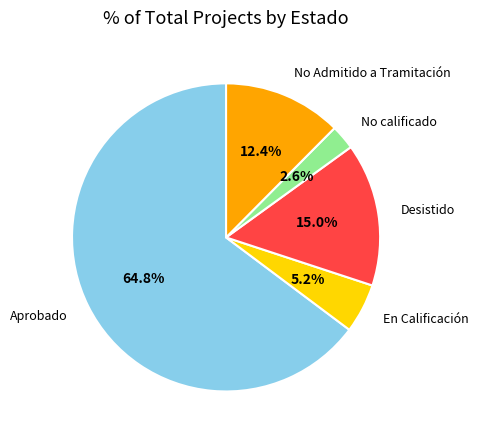

What portion of the pie excludes En Calificación?

94.8%